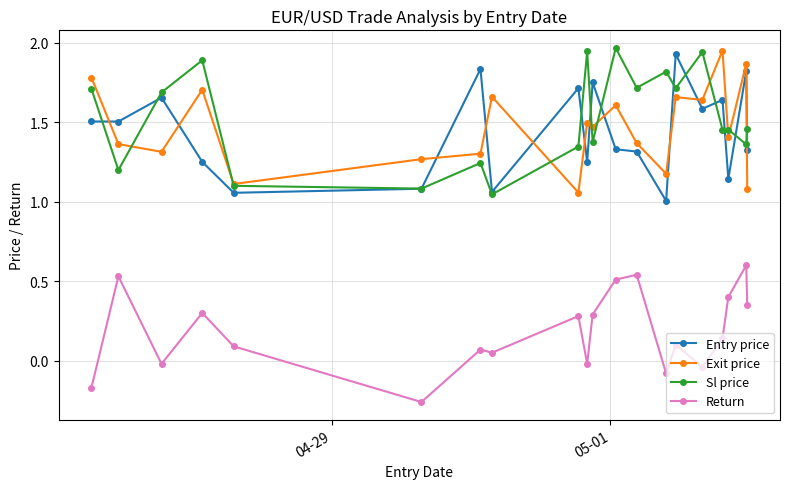

What is the difference between the maximum and minimum values in the Entry price series?

0.9